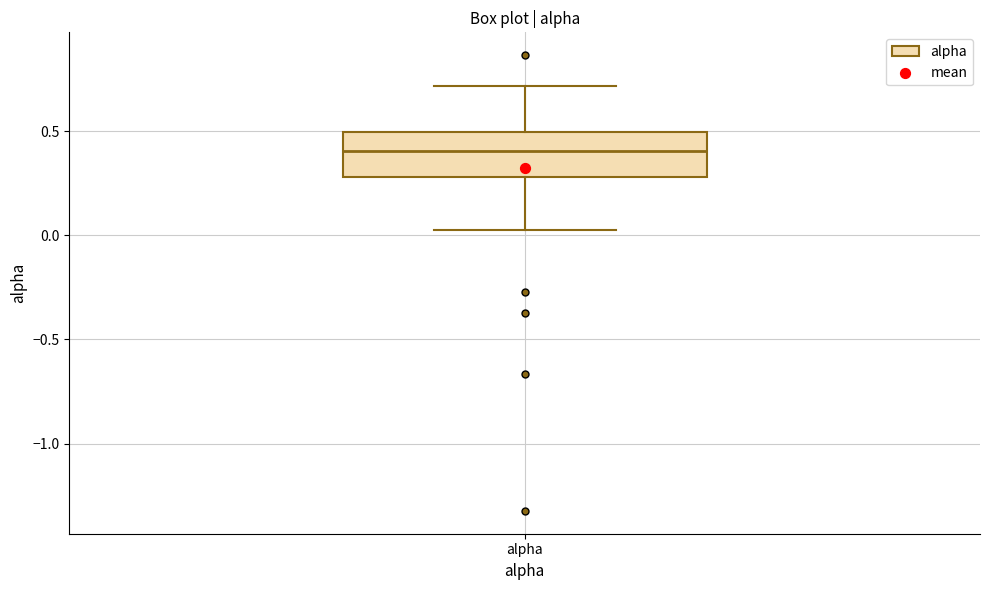

Where is the upper edge of the box for alpha on the y-axis? The values are not printed on the chart, so give them approximately, as read against the axis.

0.50